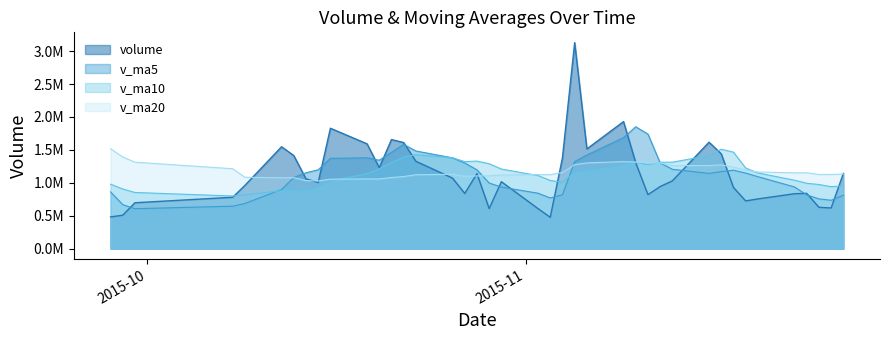

In v_ma10, how many points are higher than both neighbors (excluding endpoints)?

5